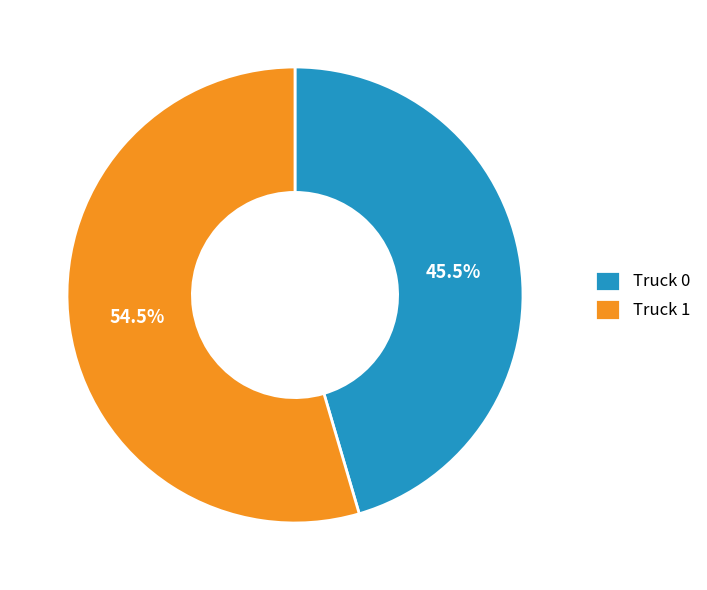

How many segments does this pie chart have?

2